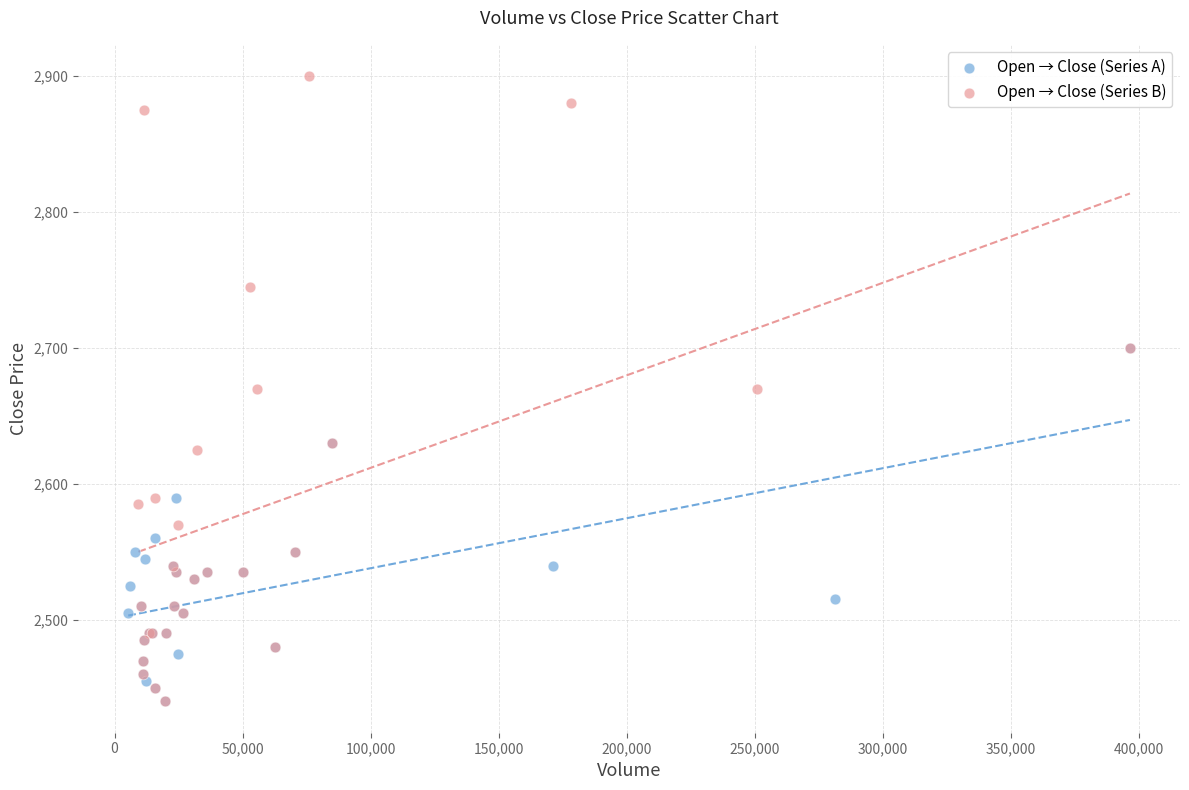

Which series reaches the maximum Y coordinate?

Open → Close (Series B)